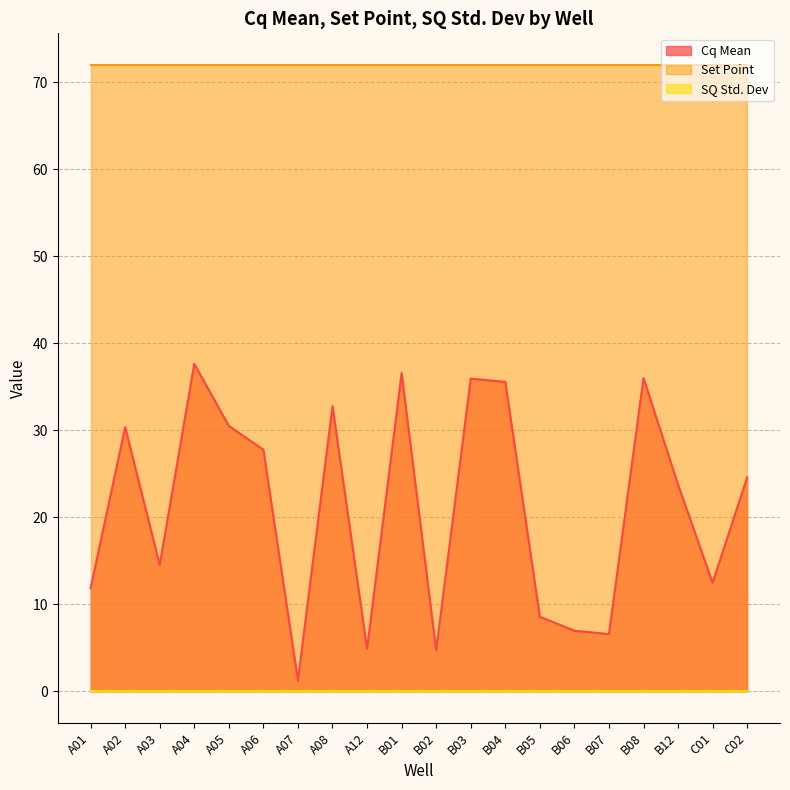

What is the total value across all series at A04?

109.6